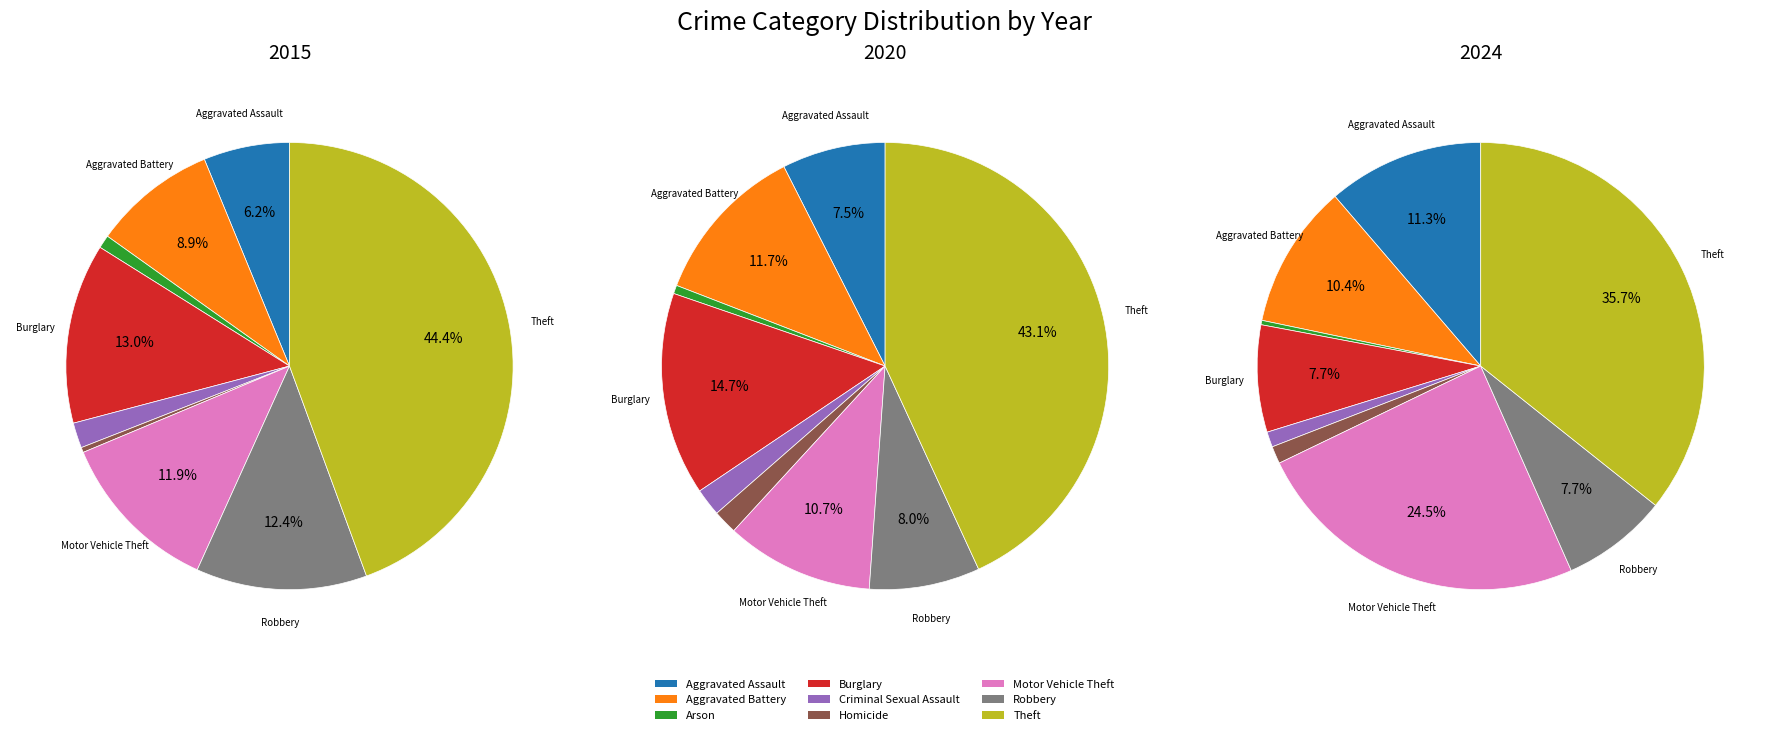

How many slices are in this pie chart?

9